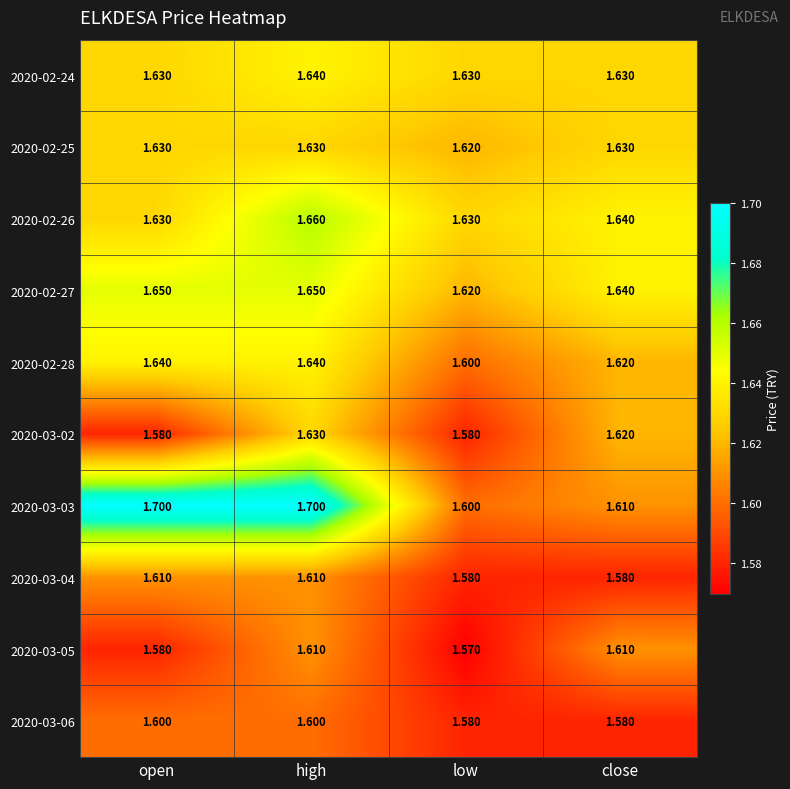

At which category is the sum across all series the highest?

high